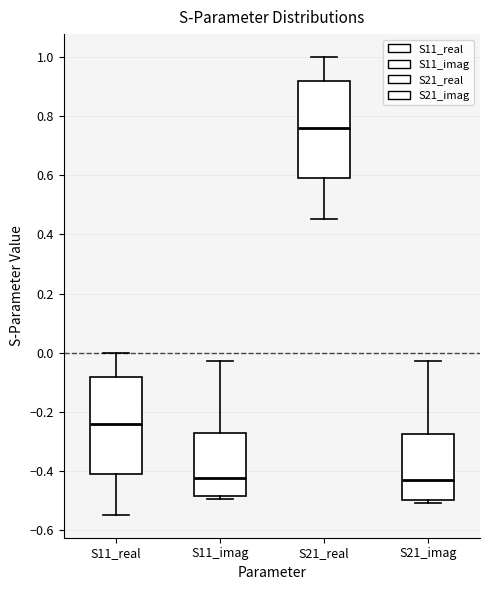

Where does the median line of the box for S11_imag sit on the y-axis? The values are not printed on the chart, so give them approximately, as read against the axis.

-0.42